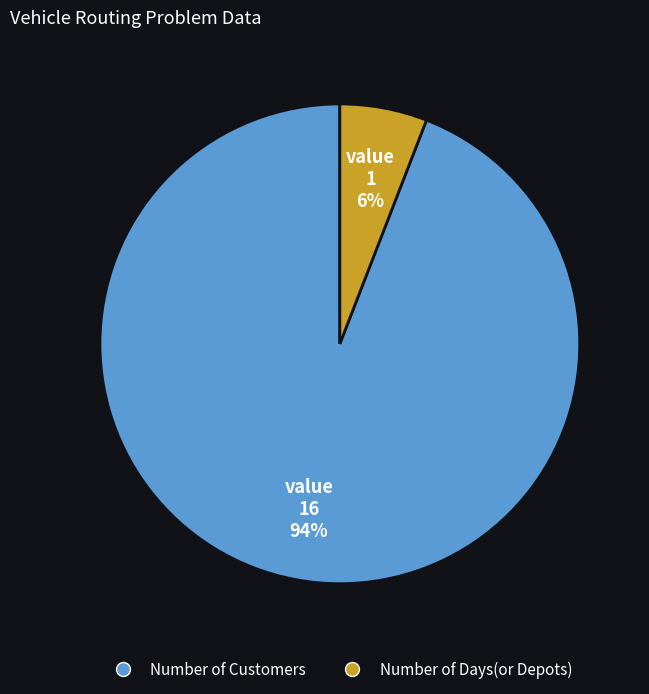

To the nearest percent, what is the difference between the largest and smallest slice percentages?

88%